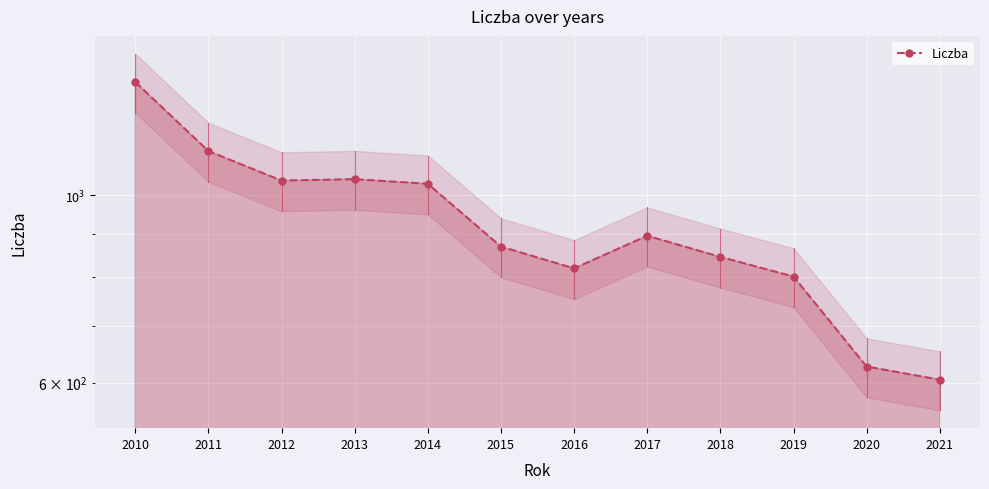

Reading right to left, what are all the values shown in this chart?

605	627	801	845	895	819	869	1031	1044	1040	1127	1360